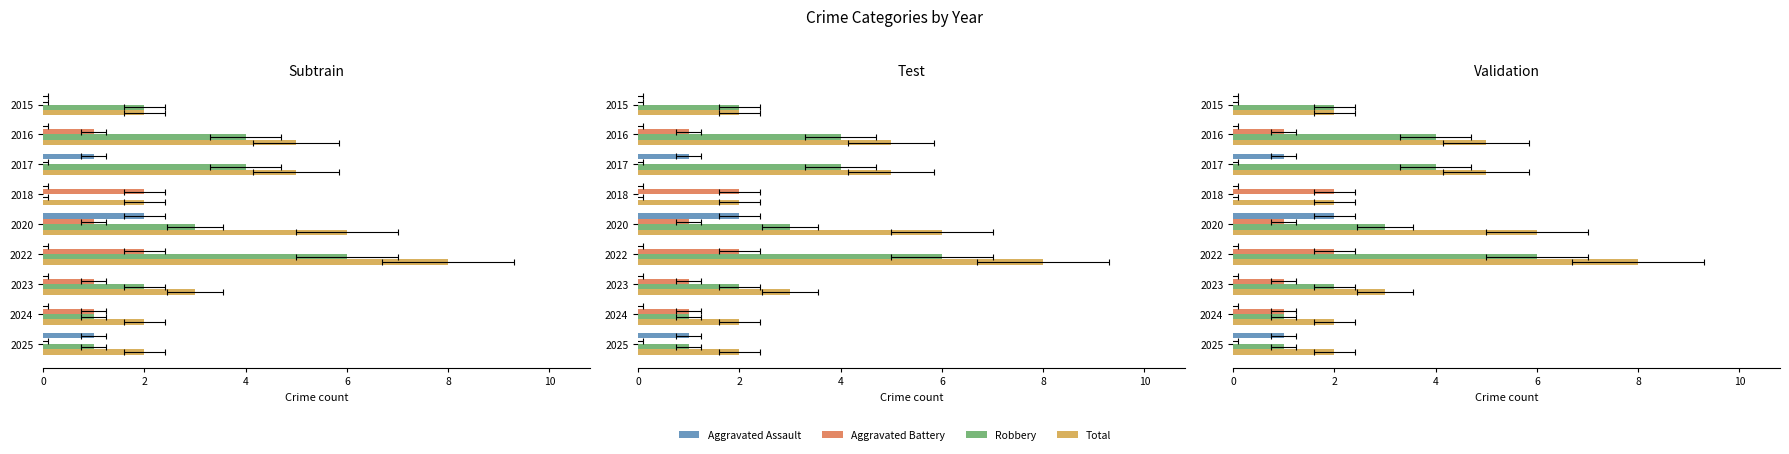

The Total series shows 2 at 2015. True or false?

True